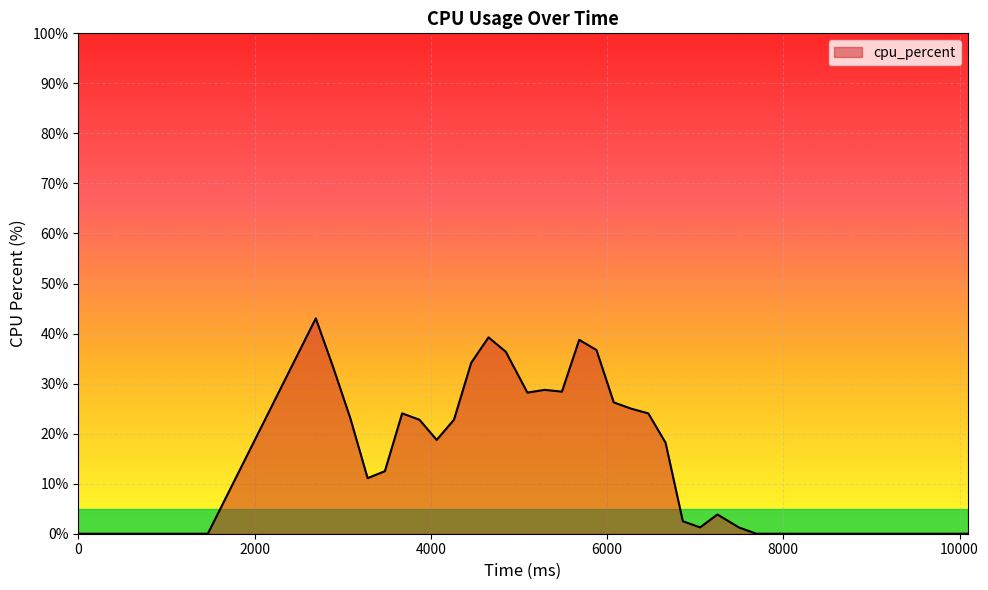

What is the difference between the maximum and minimum values?

43.0